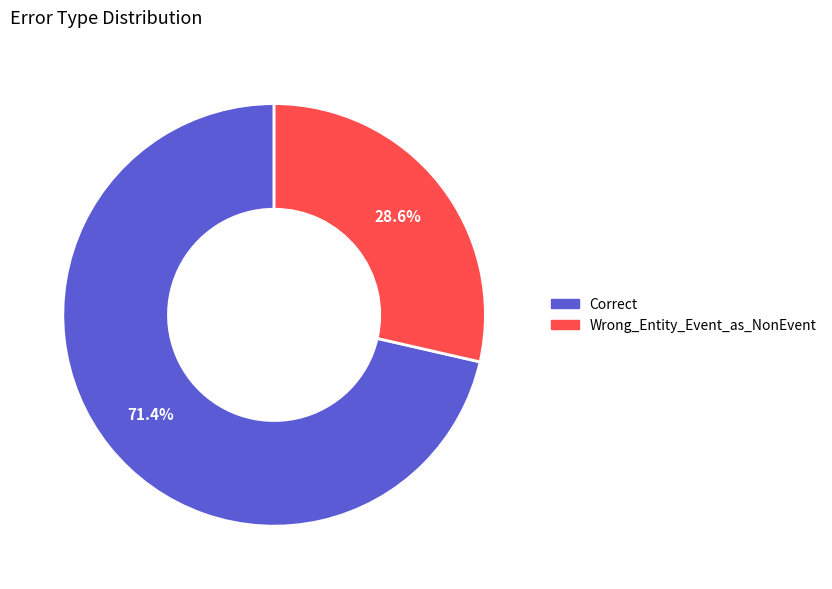

To the nearest percent, what is the average slice percentage?

50%